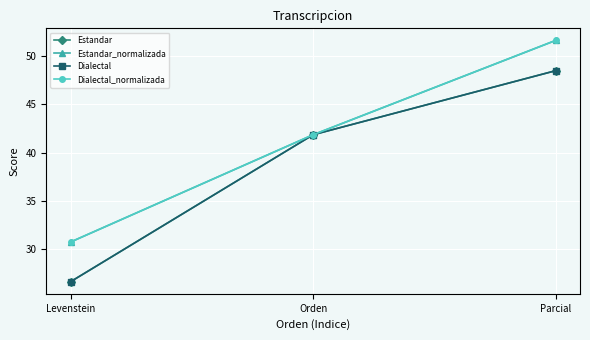

What is the total value across all series at Levenstein?

114.9